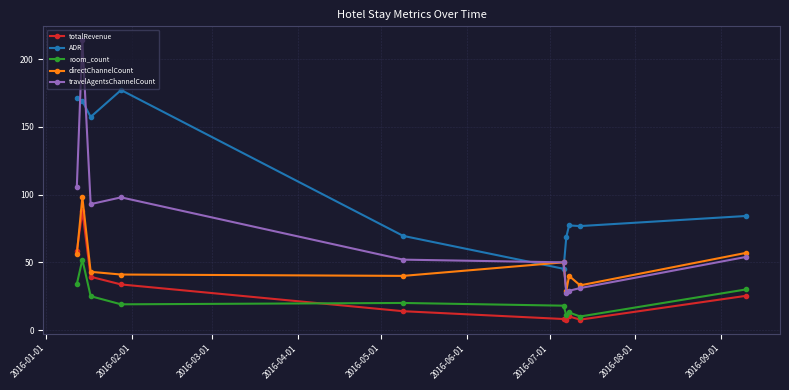

Which series has the largest range (max minus min)?

travelAgentsChannelCount